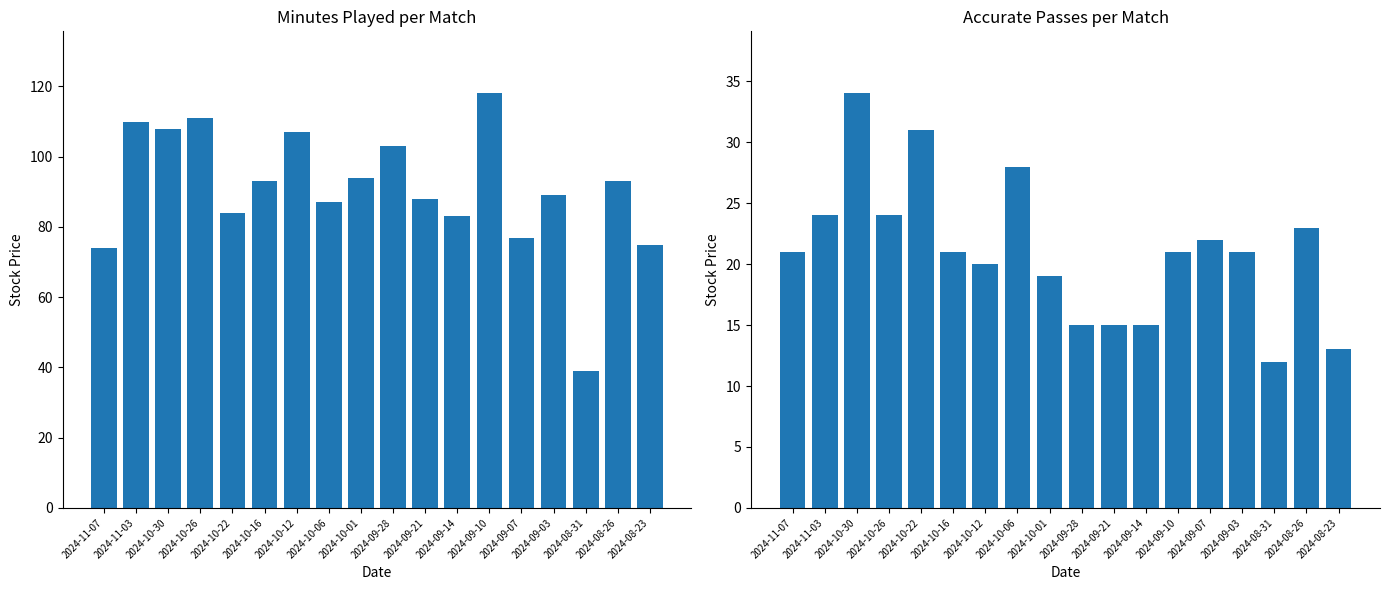

Which has a higher value, 2024-08-23 or 2024-09-28?

2024-09-28